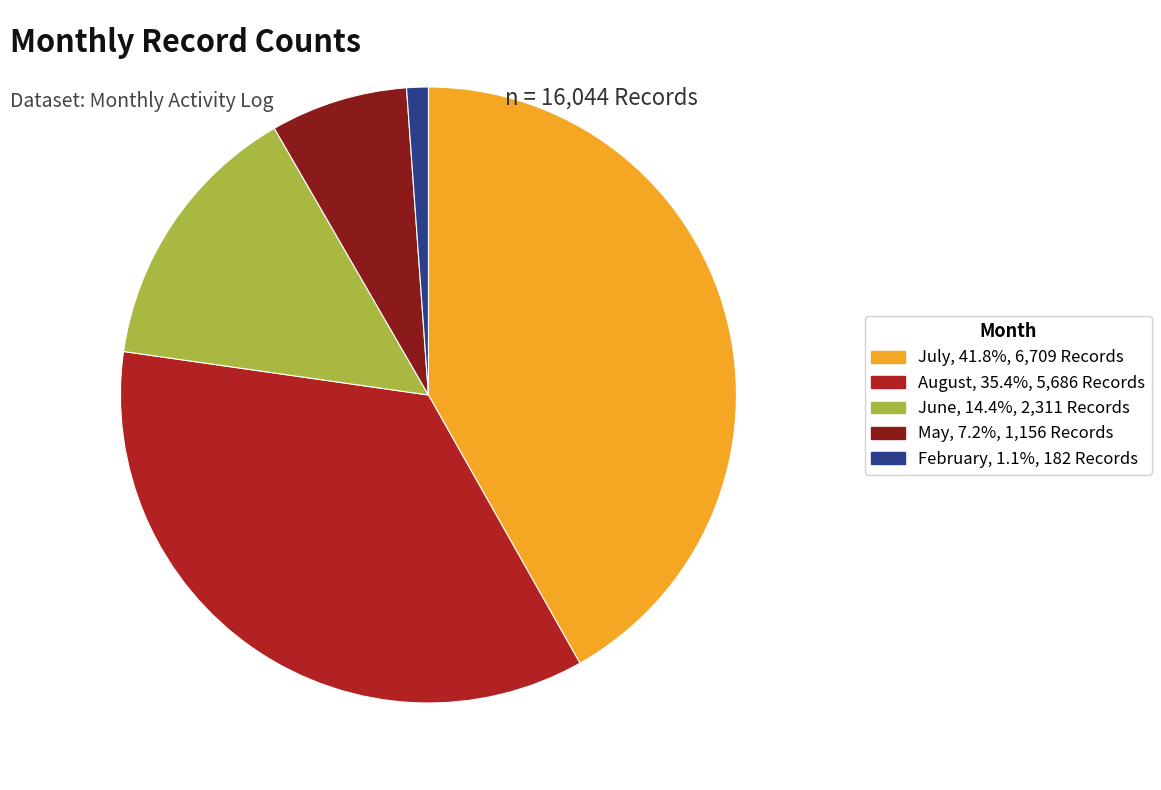

What is the ratio of the value at August, 35.4%, 5,686 Records to the value at February, 1.1%, 182 Records?

31.2